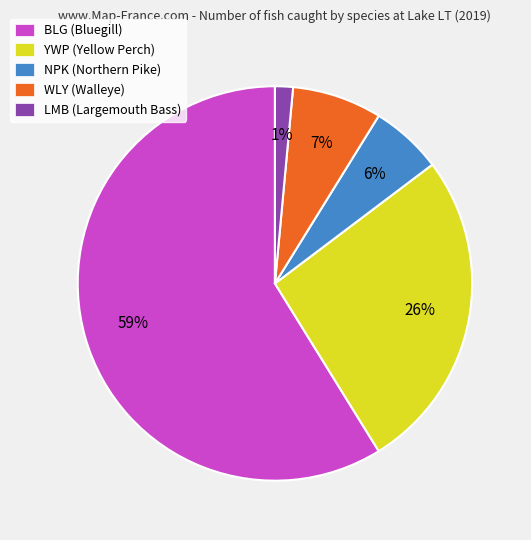

How many segments does this pie chart have?

5